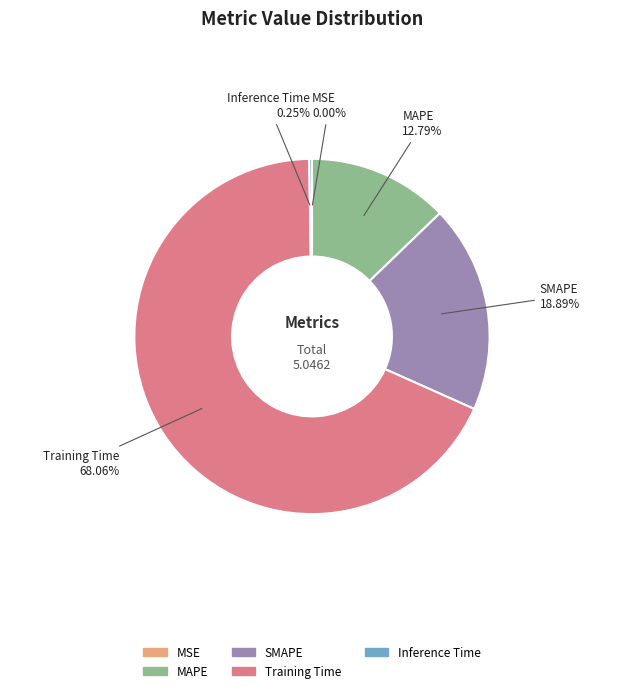

Is there a majority slice in this chart?

Yes